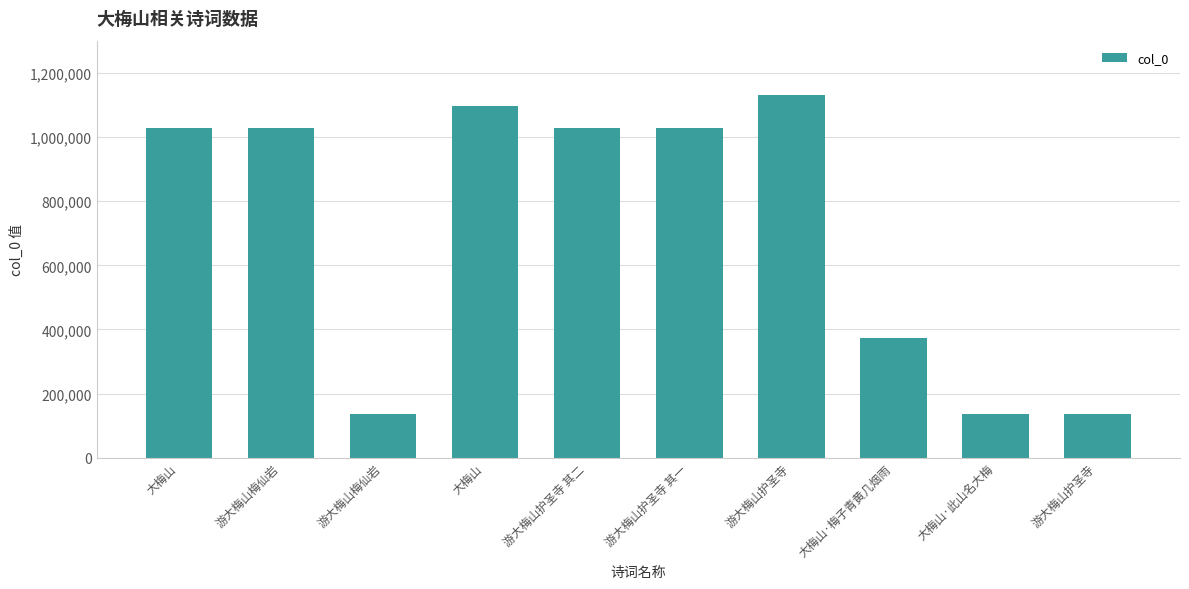

How many bars are there in total?

10